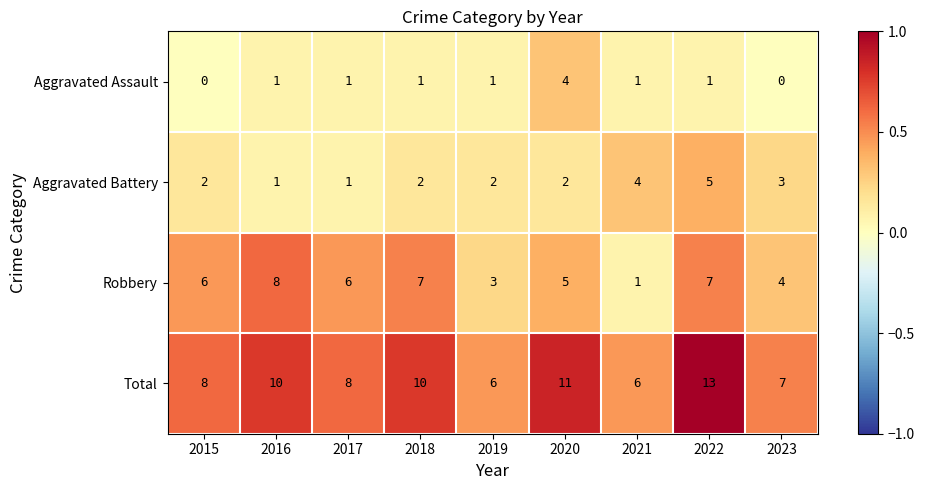

How many data points does each series have?

9